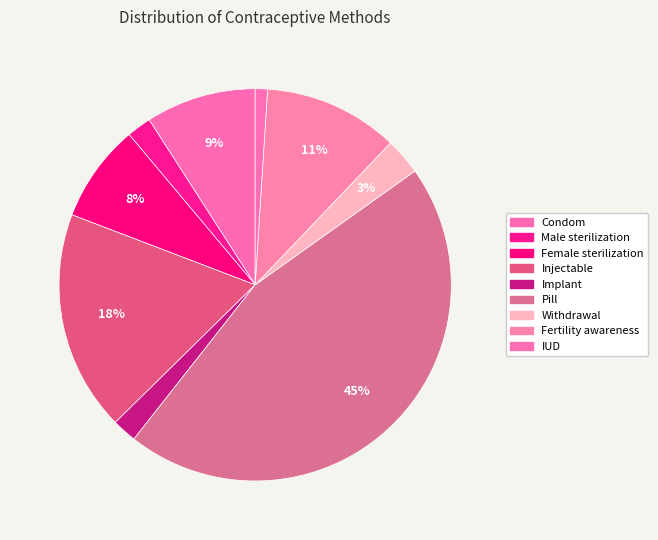

What is the smallest slice in the pie chart?

IUD